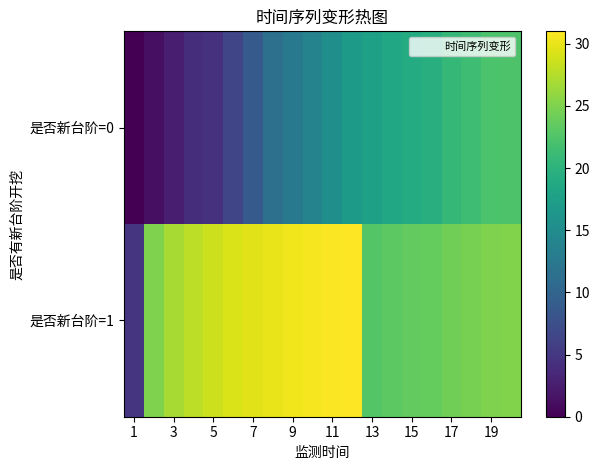

Which series has the widest spread of values?

是否新台阶=1